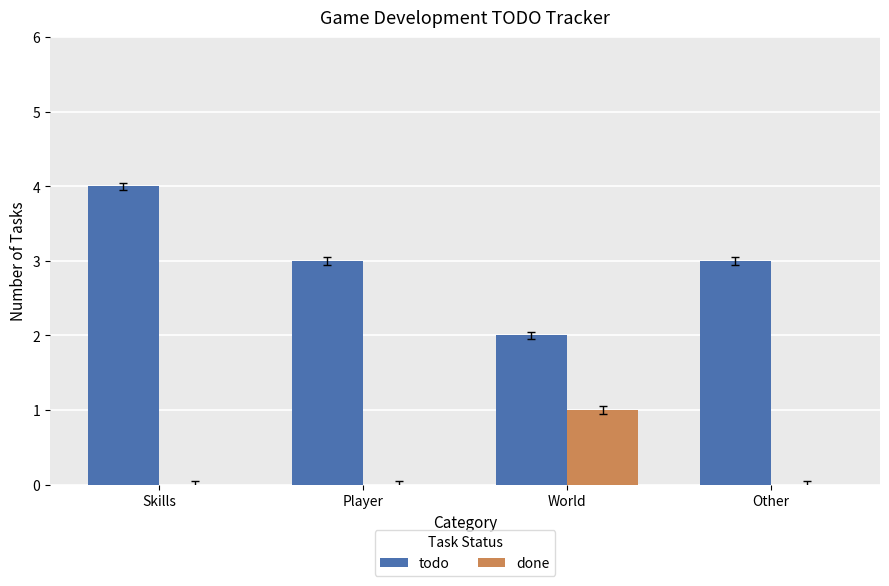

Which series has the largest total across all categories?

todo